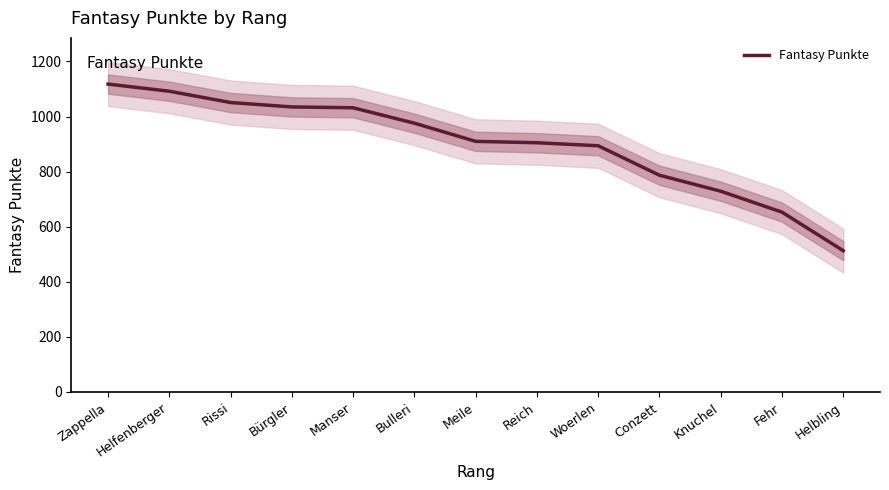

True or false: the data has more than 2 interior local peaks.

False